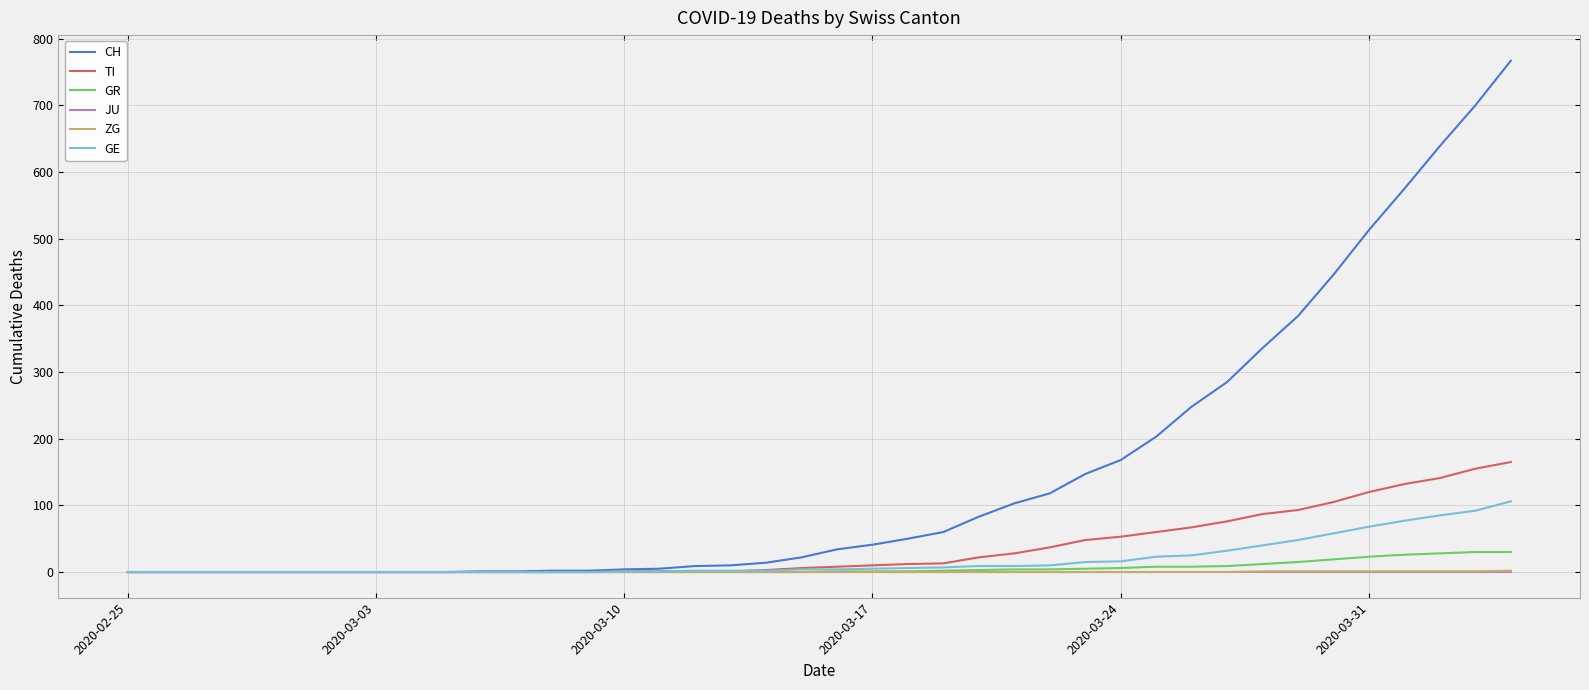

What is the difference between the maximum and minimum values in the ZG series?

2